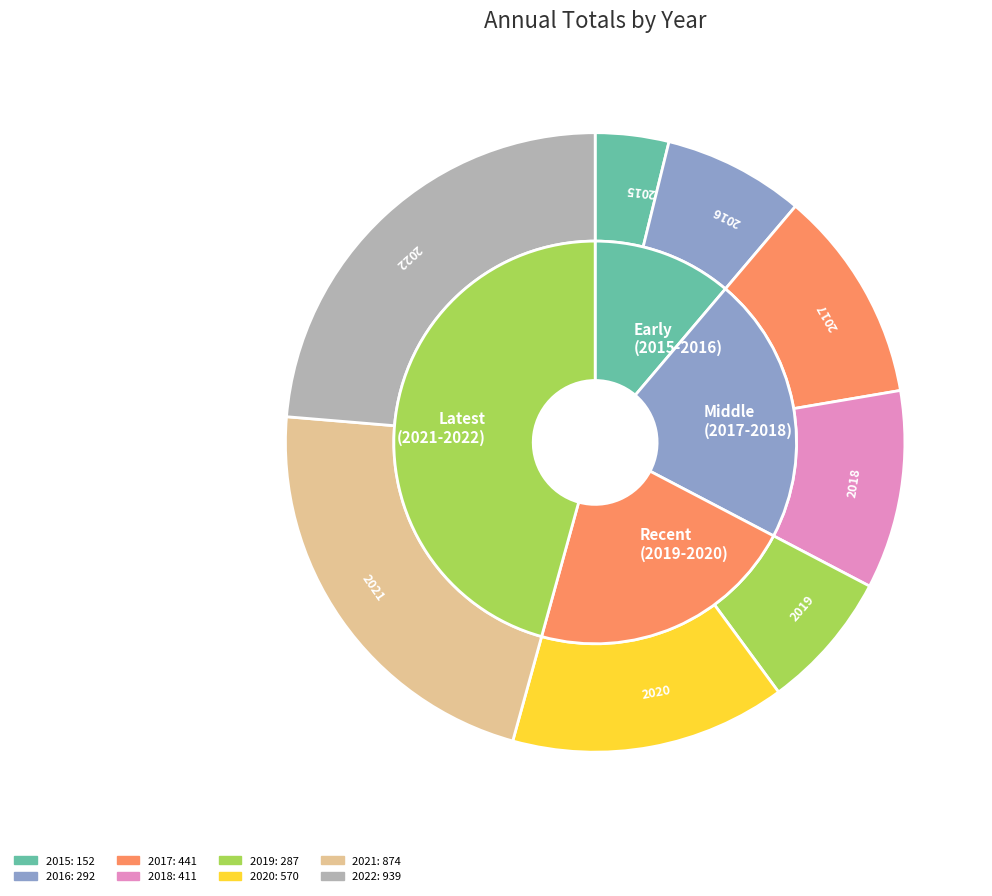

How much of the chart is everything except 2018?

89.6%